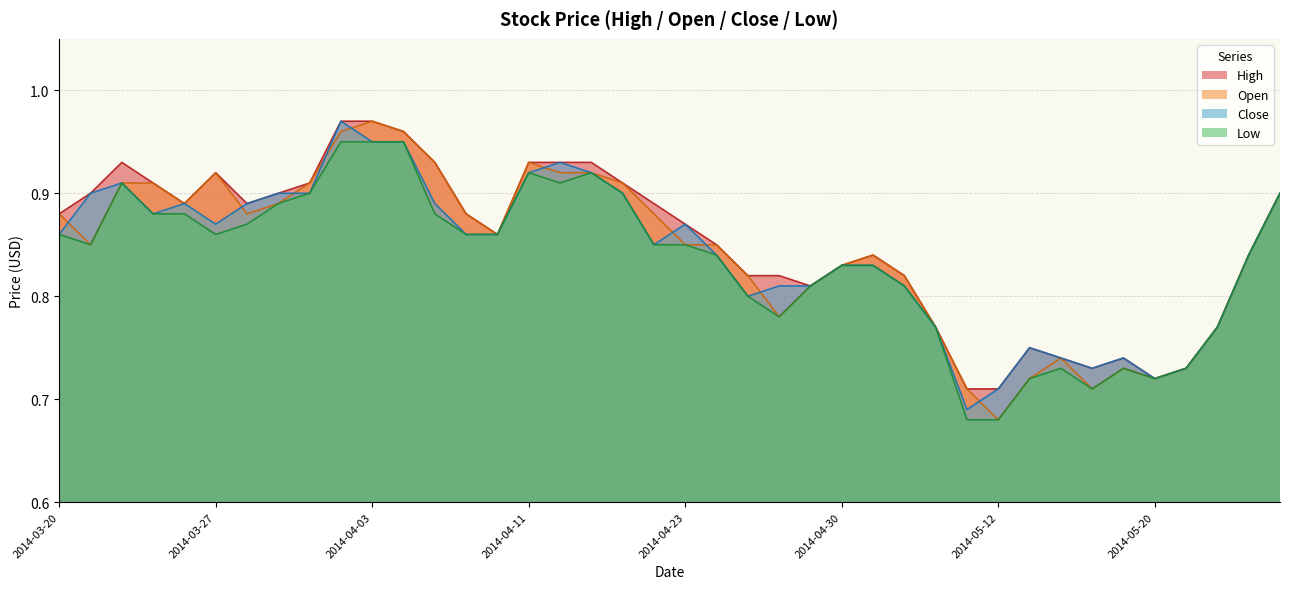

Is the value of Low at 2014-03-20 greater than the value of High at 2014-05-07?

Yes